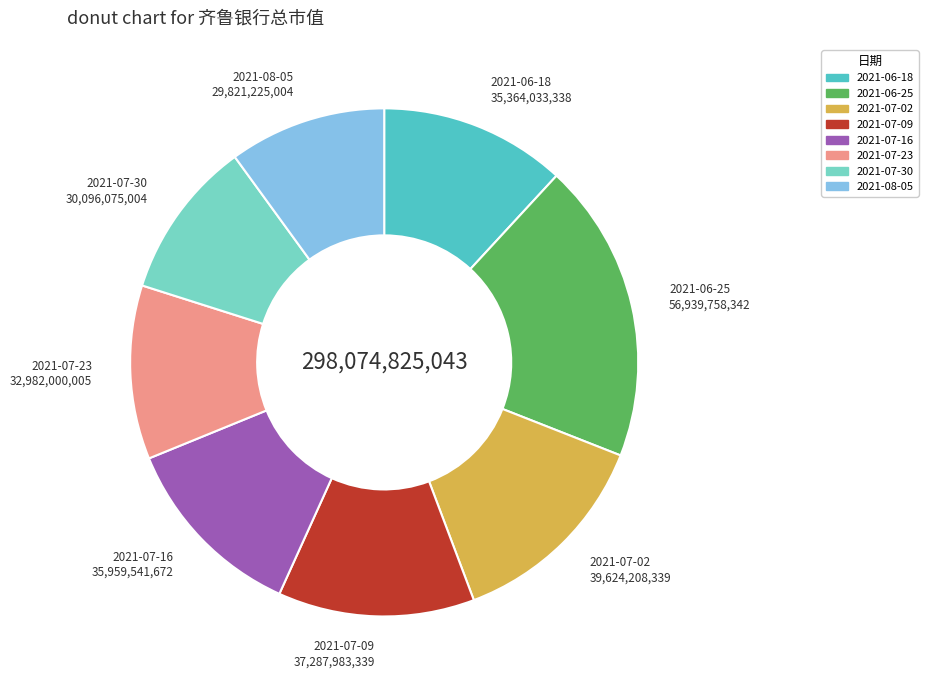

Is the sum of 2021-07-23 and 2021-06-18 greater than half?

No